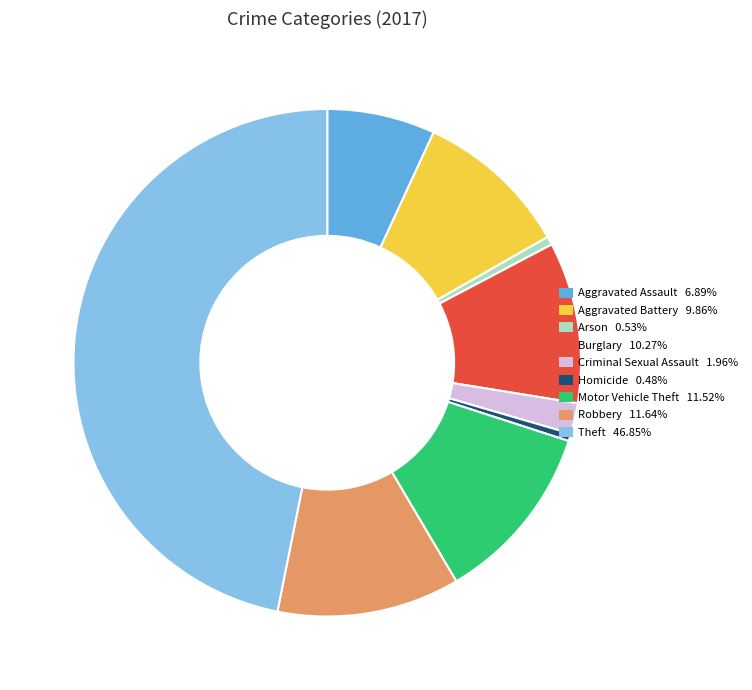

Do Criminal Sexual Assault 1.96% and Arson 0.53% together represent more than half of the pie?

No